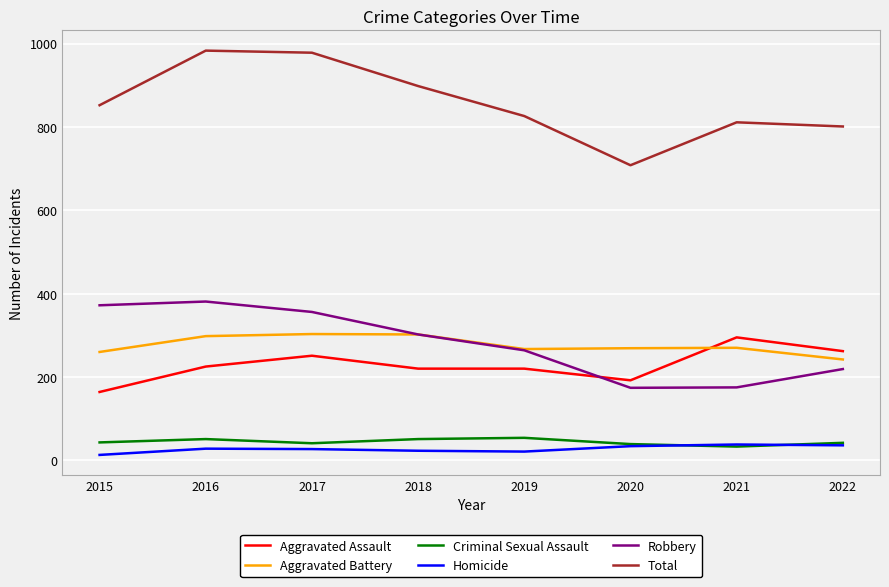

Is the value of Total at 2019 greater than the value of Aggravated Assault at 2016?

Yes